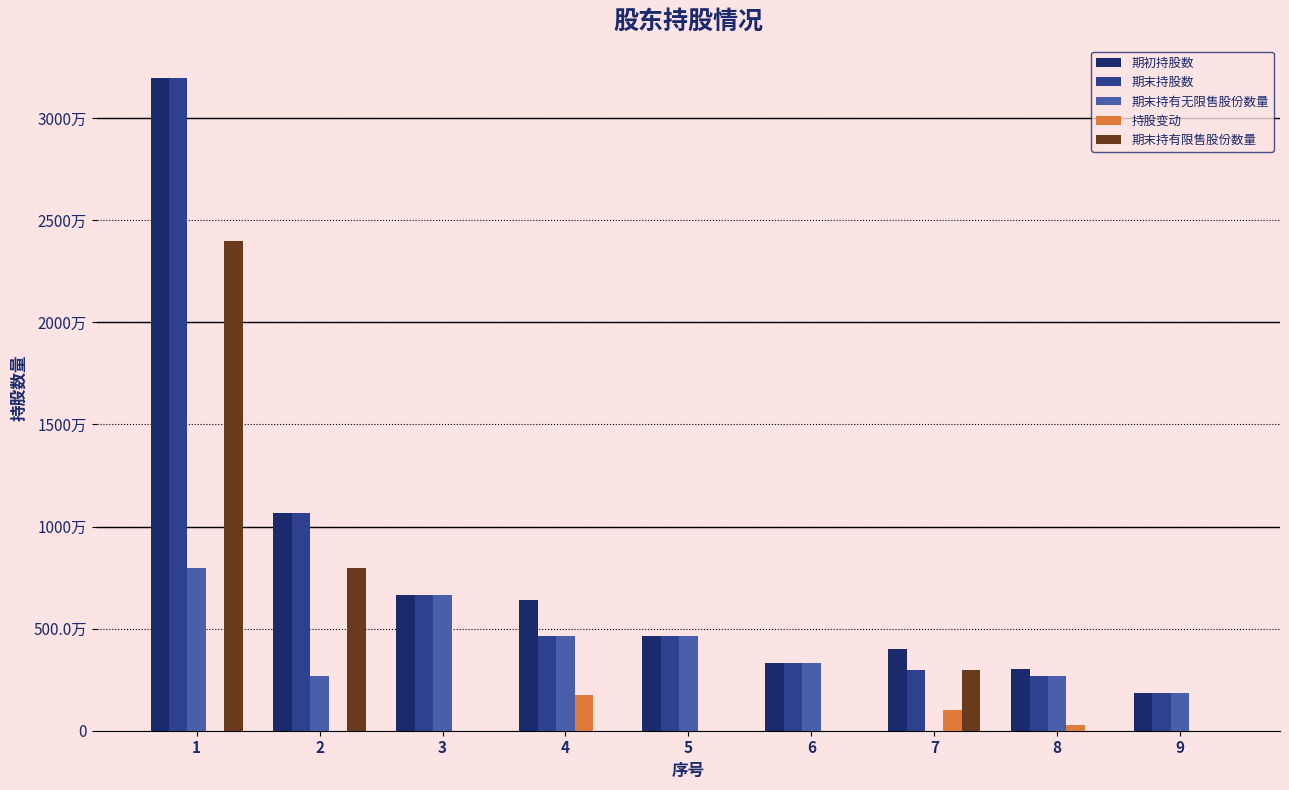

What is the value of the 期初持股数 bar at the 3rd from the left?

6656250